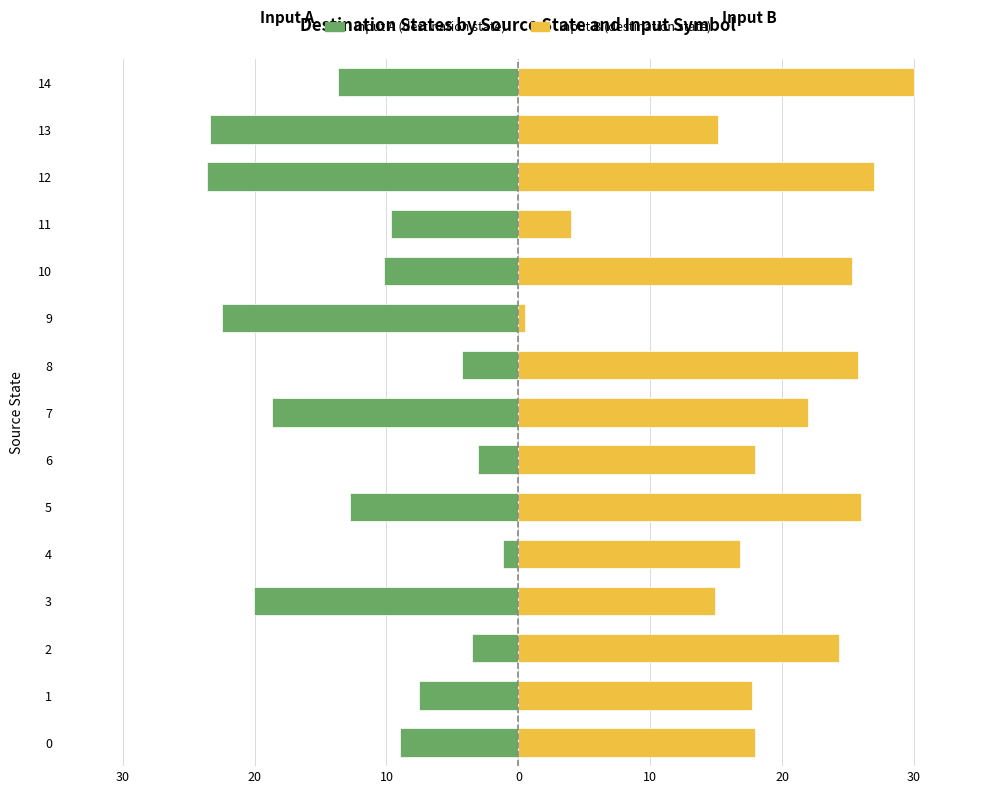

What are all the series names shown in the legend?

Input A (destination state), Input B (destination state)